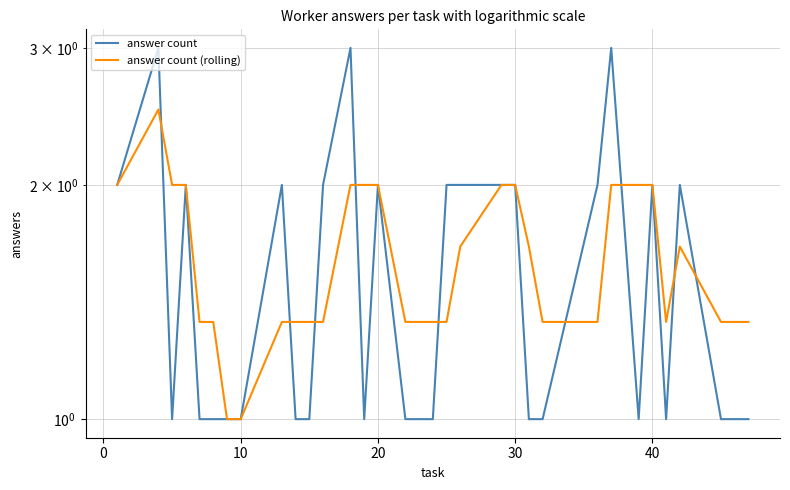

At how many categories does at least one series exceed 1?

29